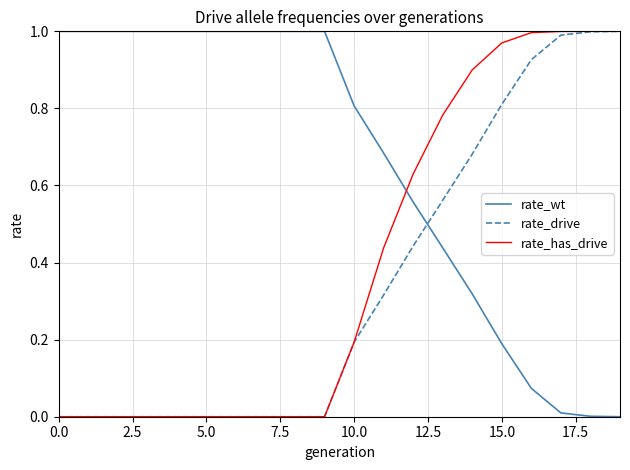

Which series has the largest total across all categories?

rate_wt